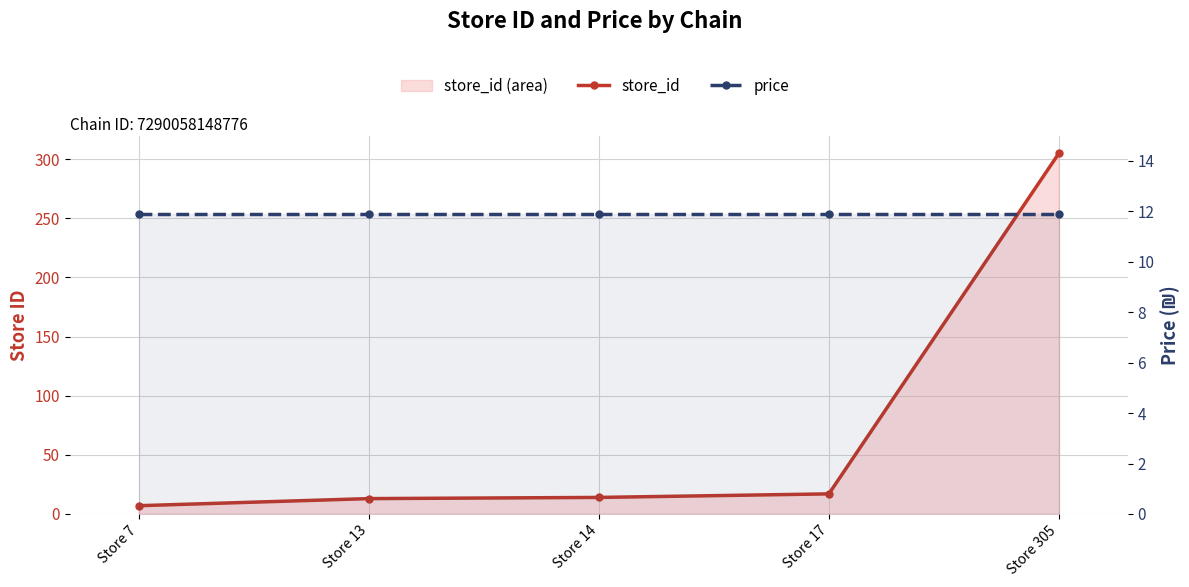

Reading right to left, what are all the values shown in this chart?

store_id: Store 305=305.0	Store 17=17.0	Store 14=14.0	Store 13=13.0	Store 7=7.0
price: Store 305=11.9	Store 17=11.9	Store 14=11.9	Store 13=11.9	Store 7=11.9